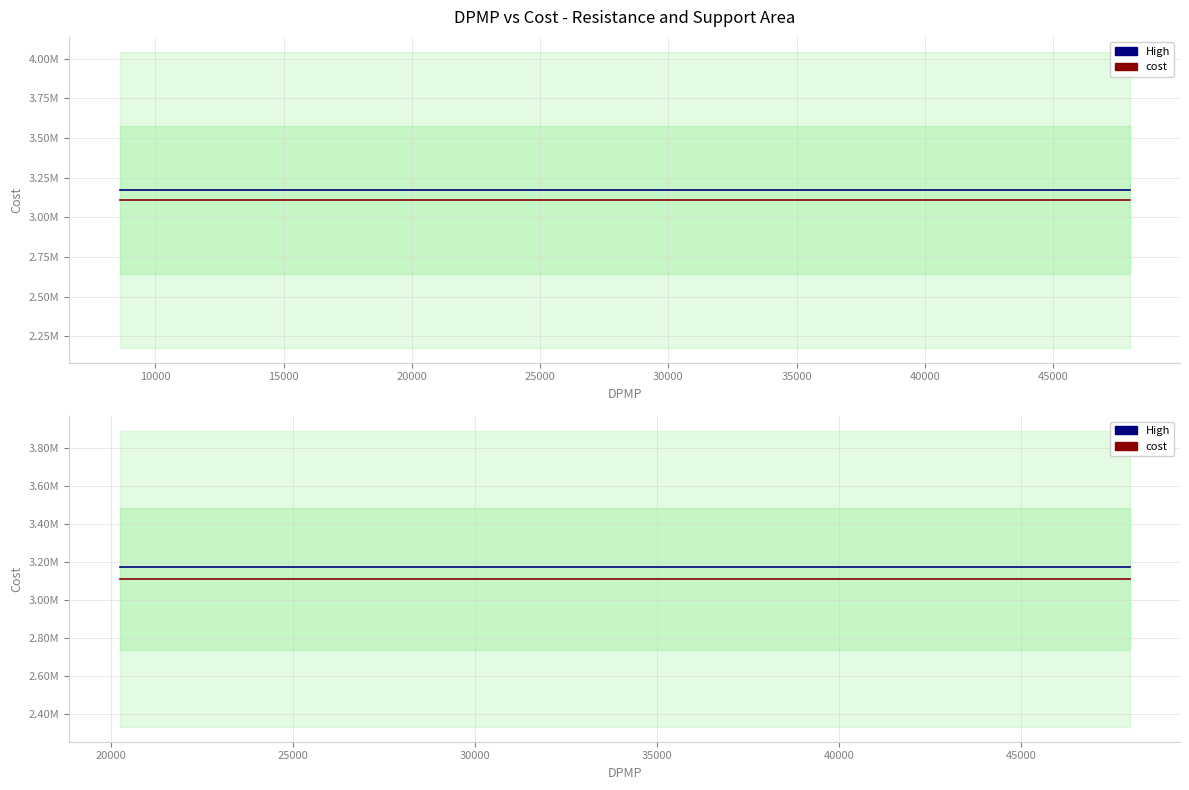

The High series shows 3173426.8 at 20000. True or false?

True